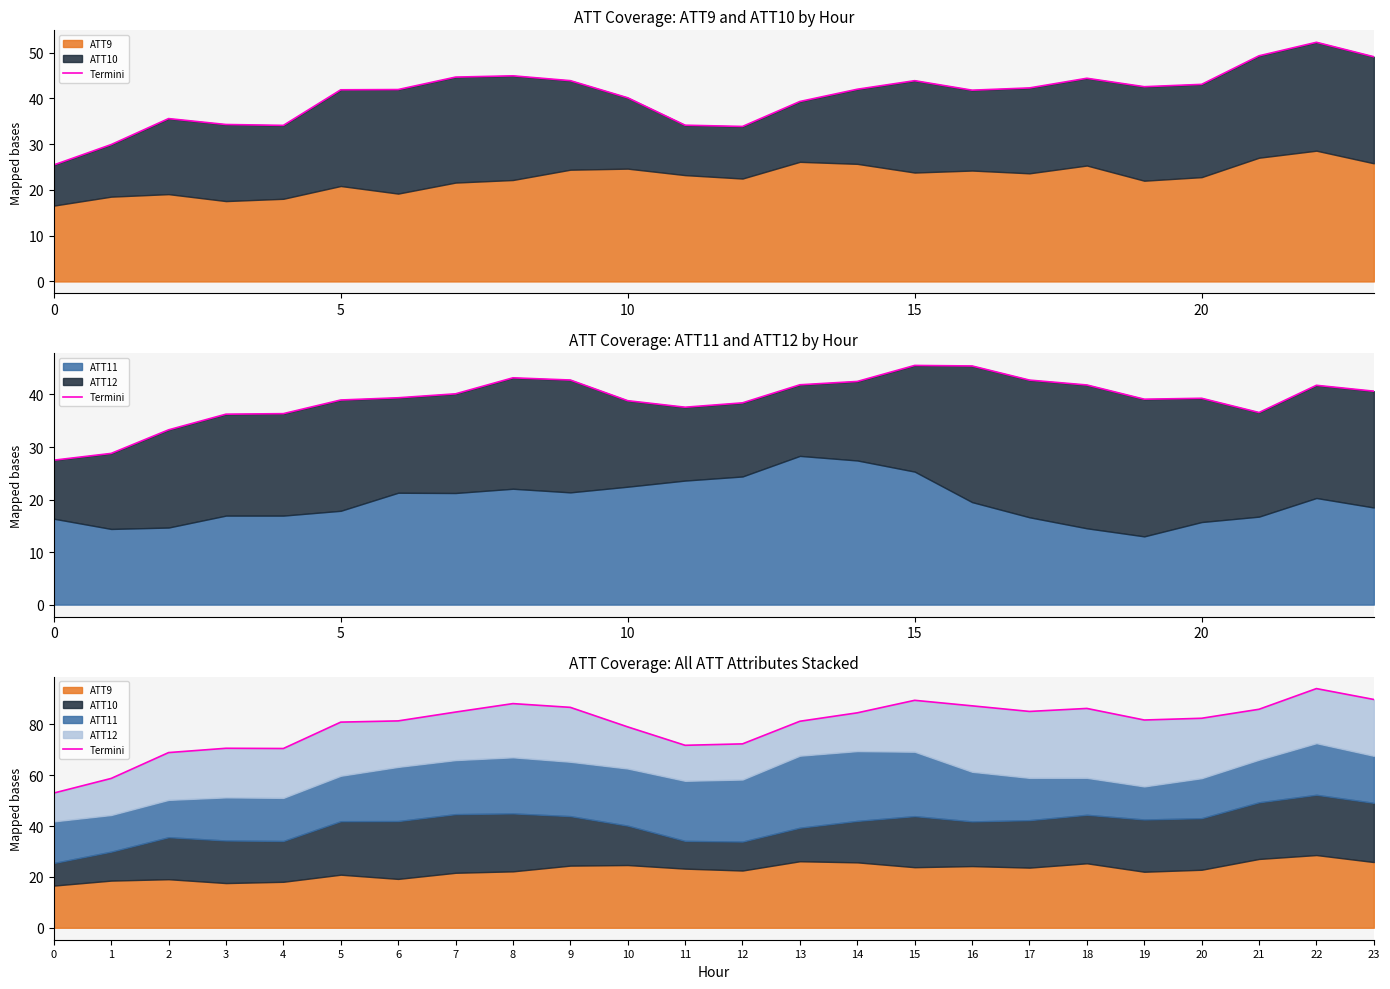

How many lines are shown in the chart?

1